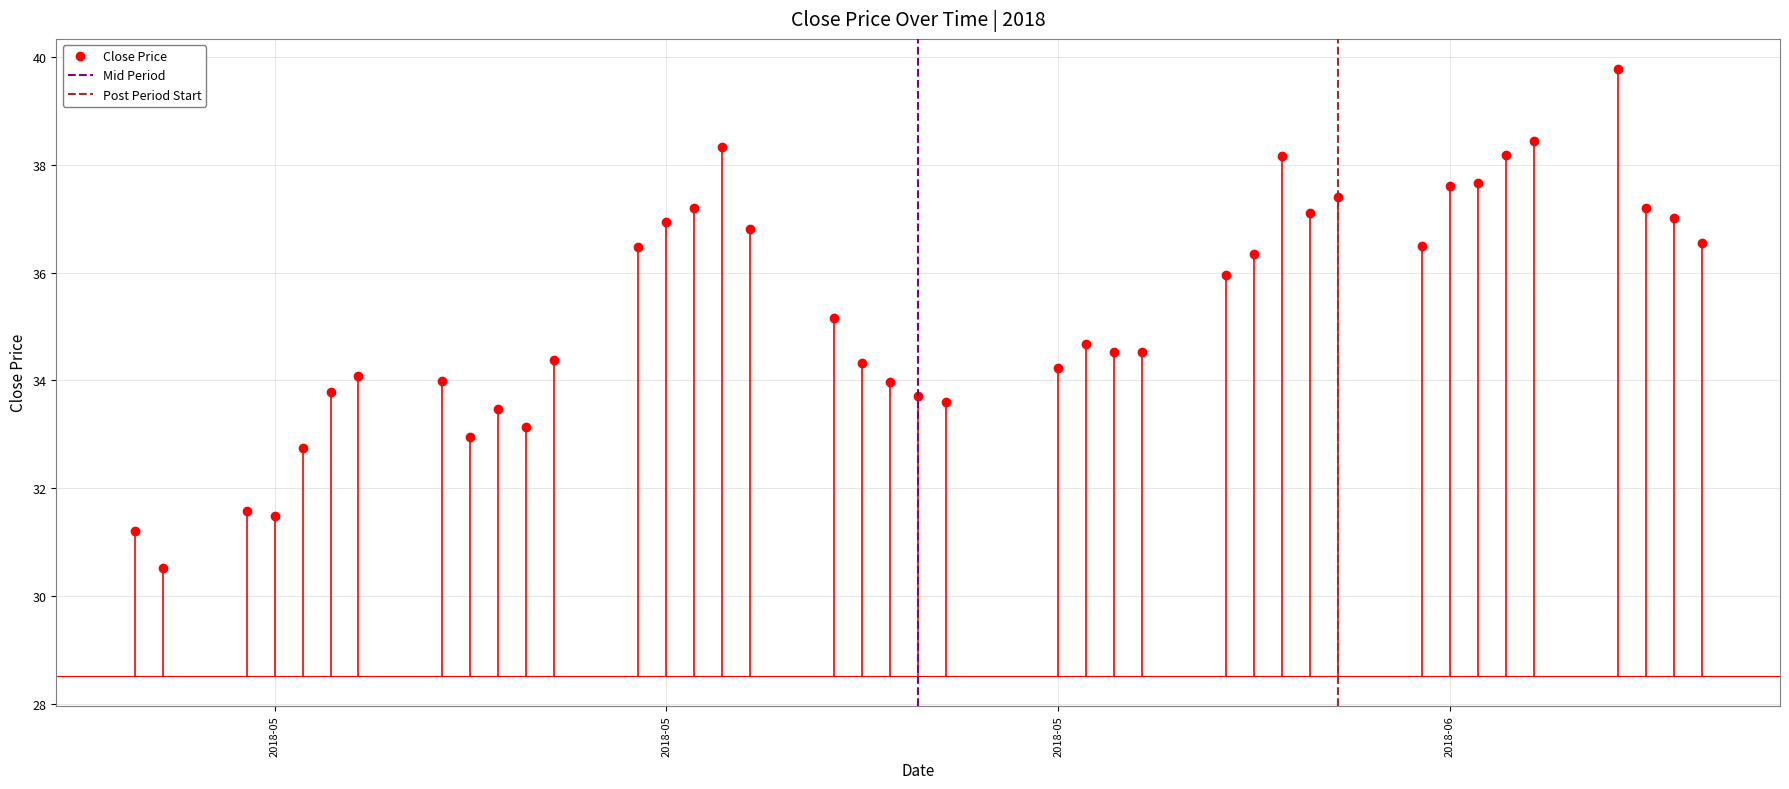

What is the difference between the maximum and minimum values?

9.3